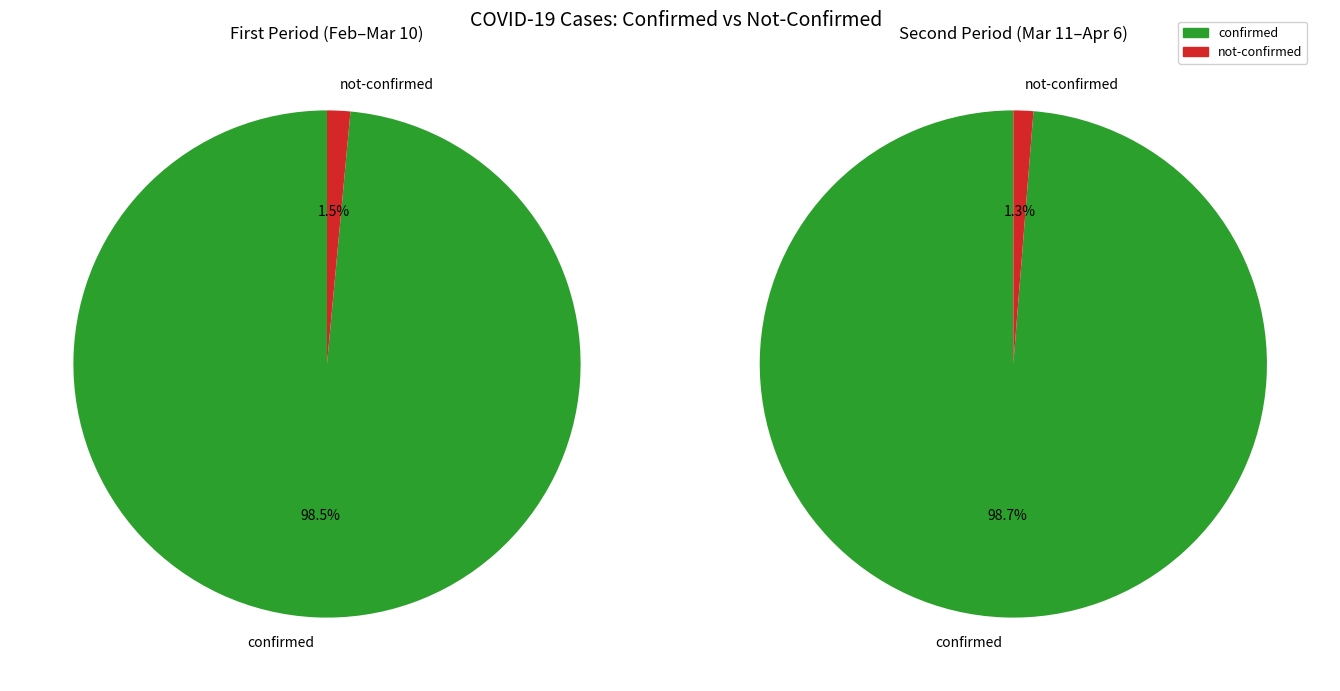

Which slice is the smallest?

not-confirmed